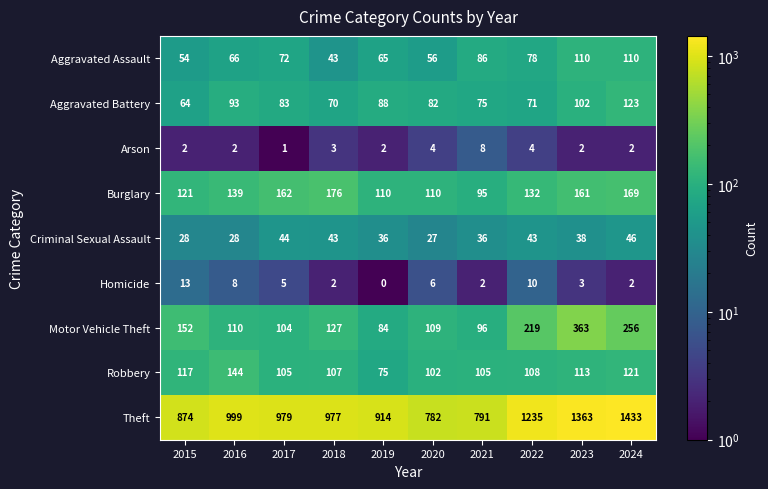

The Aggravated Battery series shows 104 at 2022. True or false?

False